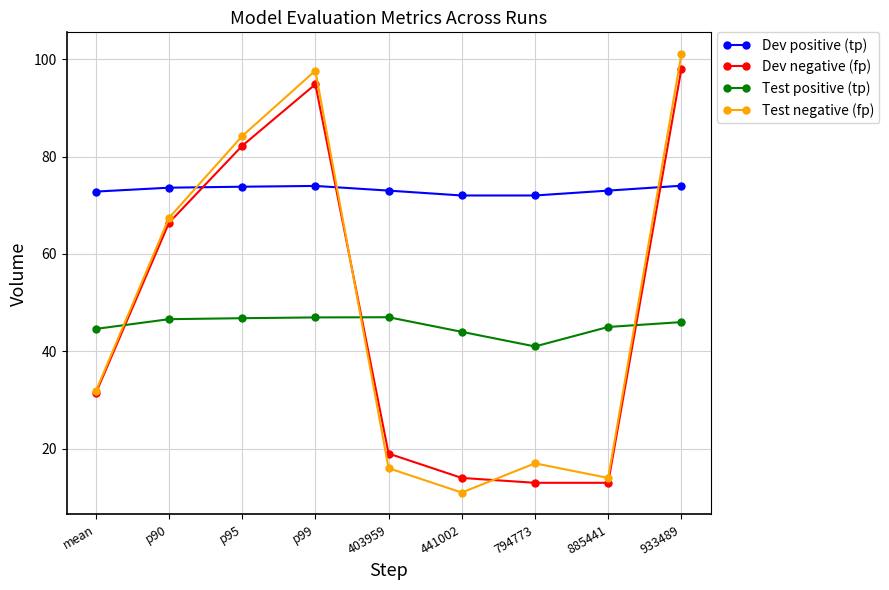

What is the difference between the maximum and minimum values in the Dev positive (tp) series?

2.0